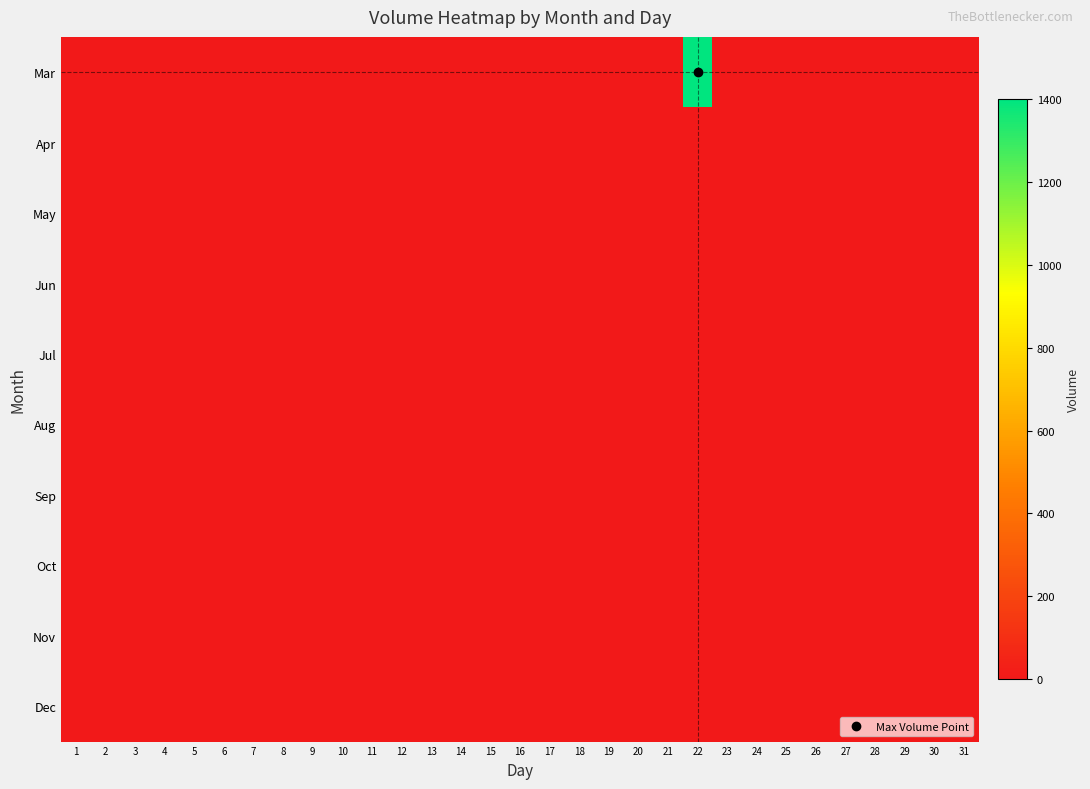

Rank the series at 22 from lowest to highest value.

Apr, May, Jun, Jul, Aug, Sep, Oct, Nov, Dec, Mar